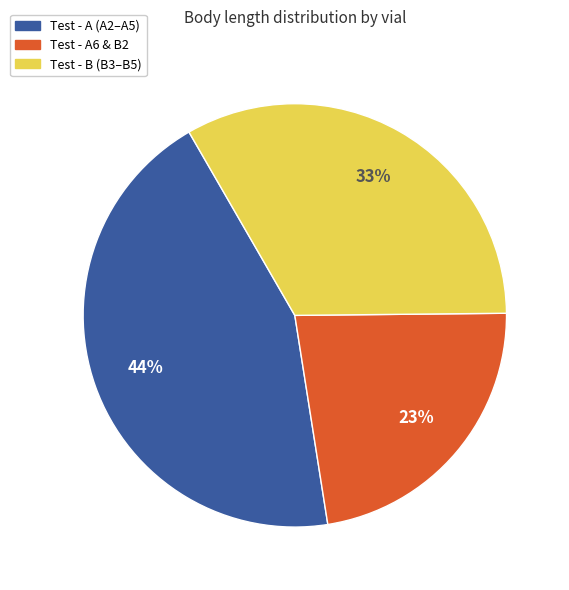

True or false: Test - A6 & B2 accounts for 9% of the total.

False